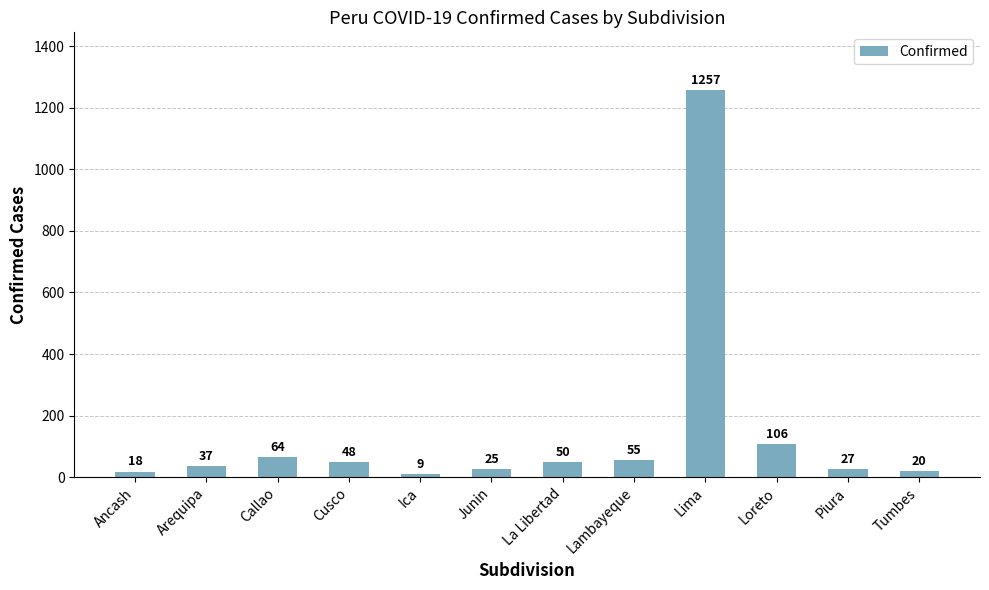

Rank the categories by value from lowest to highest.

Ica, Ancash, Tumbes, Junin, Piura, Arequipa, Cusco, La Libertad, Lambayeque, Callao, Loreto, Lima